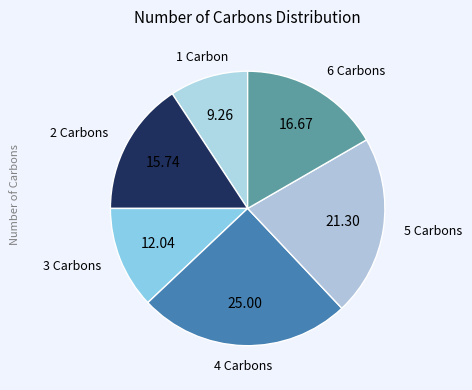

What is the smallest slice in the pie chart?

1